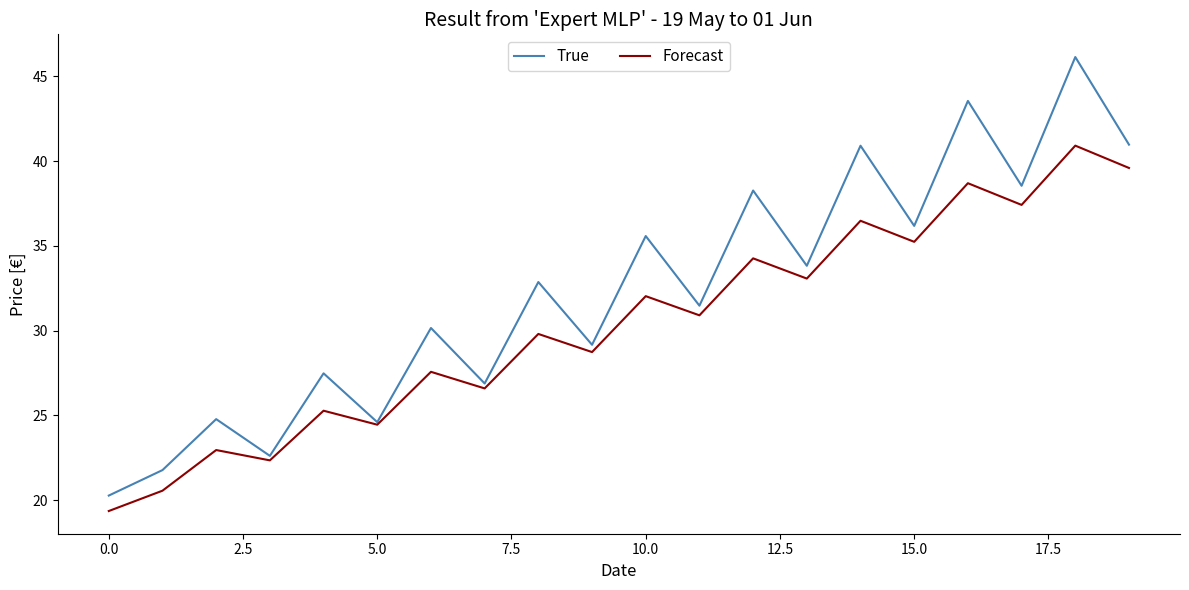

List the series in order of their overall mean, lowest first.

Forecast, True